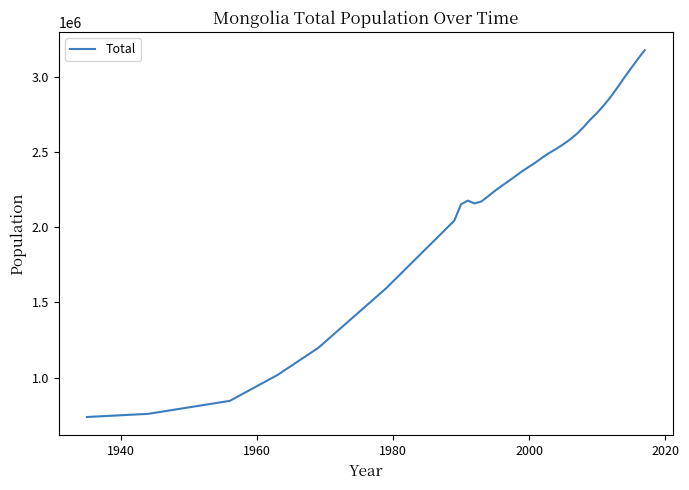

Is this an area chart (filled region under the line)?

No